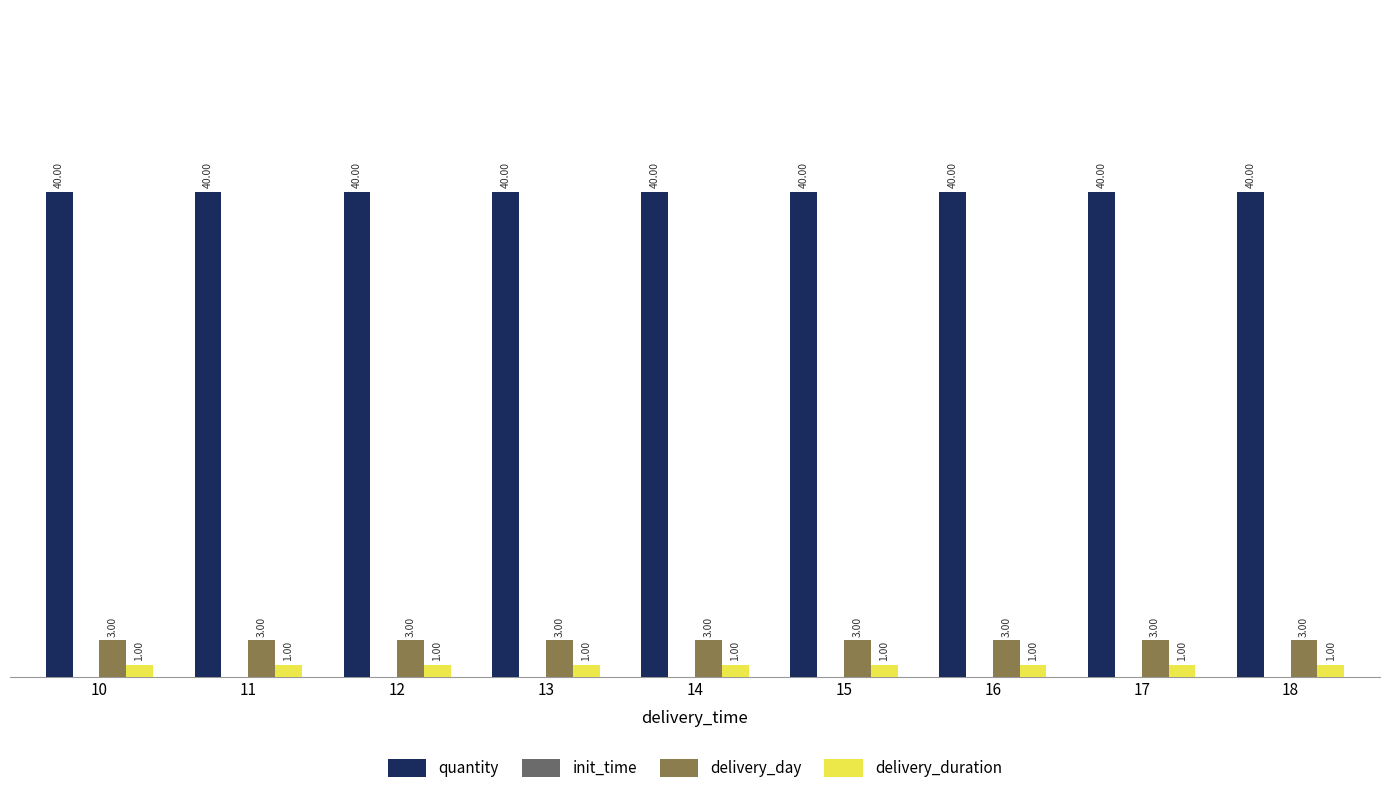

What is the value of the delivery_duration bar at the 2nd from the left?

1